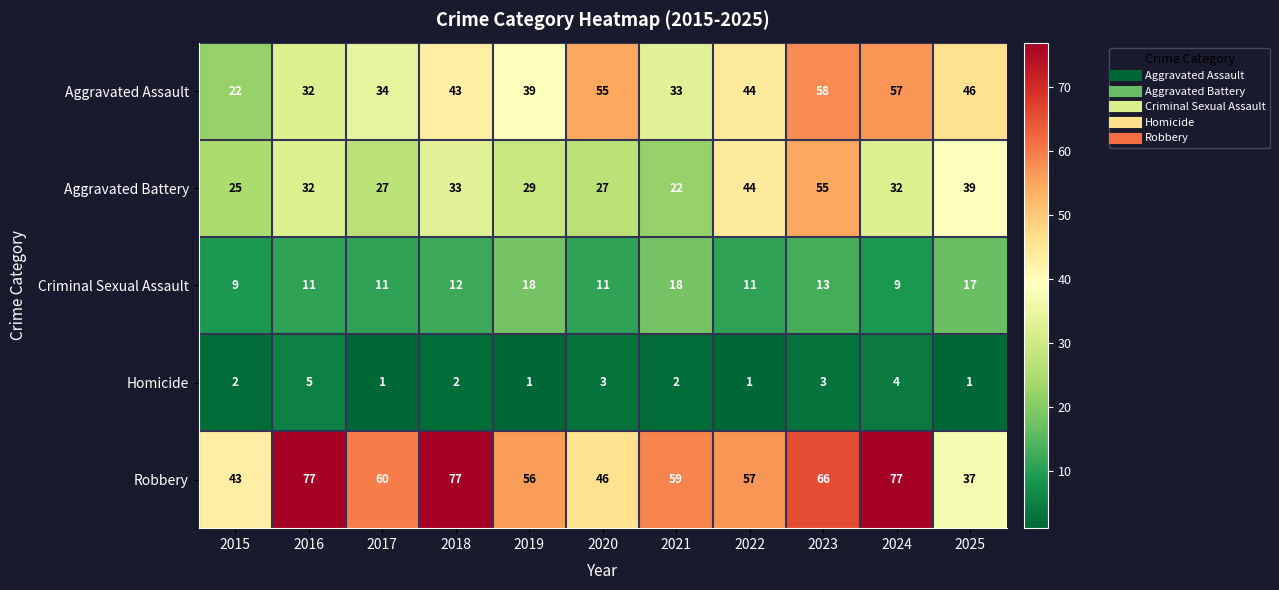

What is the total value across all series at 2018?

167